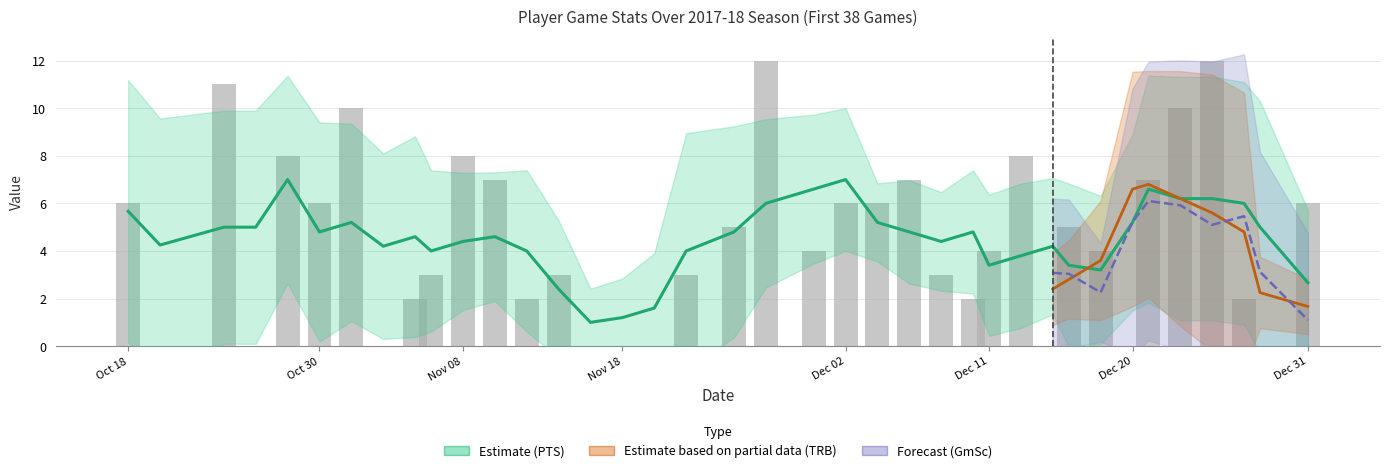

Is it true that trb equals 4.0 at 4?

True